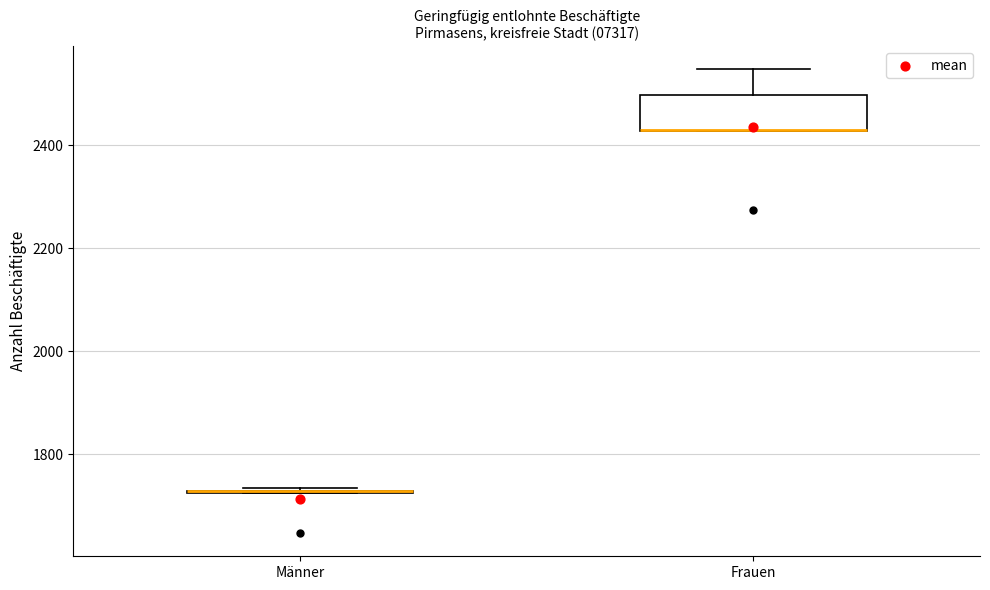

Comparing the boxes themselves (not the whiskers), which one is the tallest?

Frauen